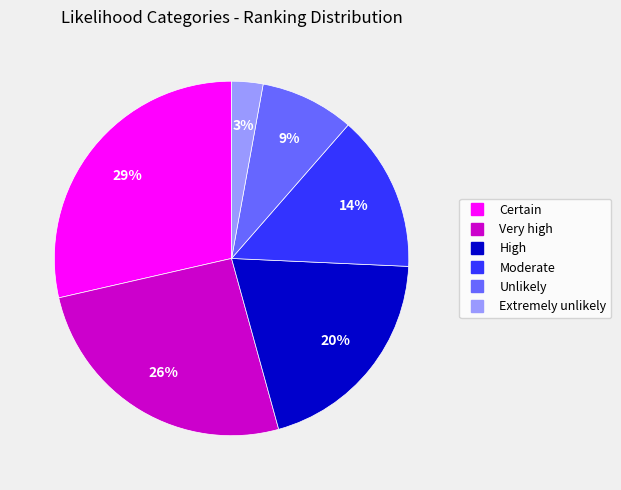

How many slices are in this pie chart?

6